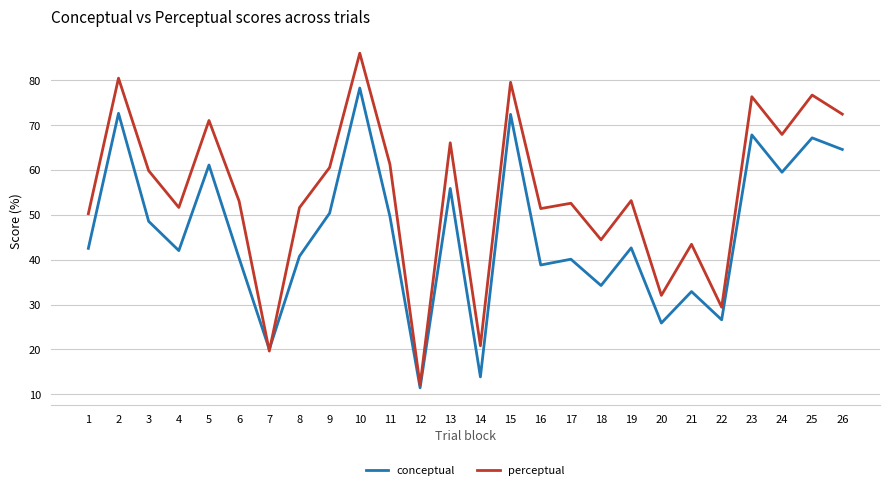

What is the difference between the second highest and minimum values in the perceptual series?

68.5